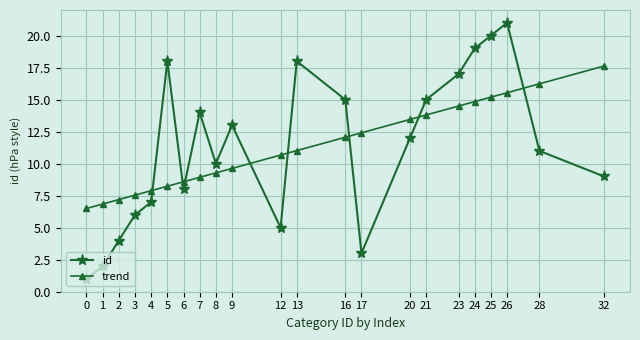

What is the difference between the second highest and minimum values in the id series?

19.0